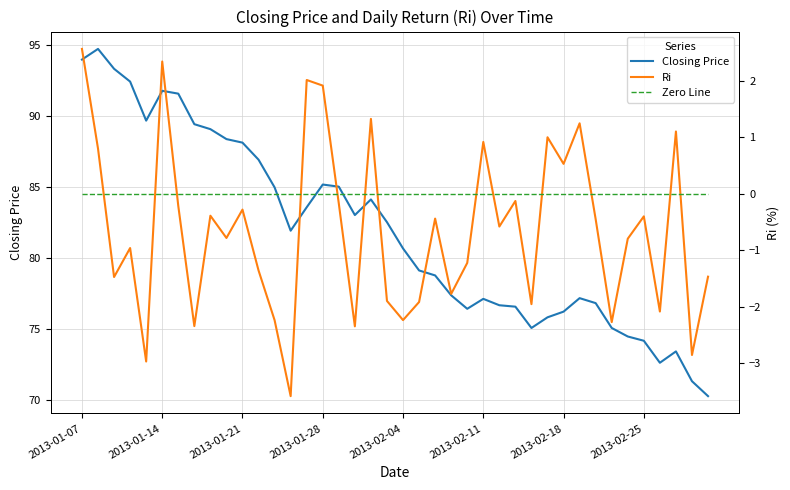

What is the value of the Ri point at the 37th from the left?

-2.1